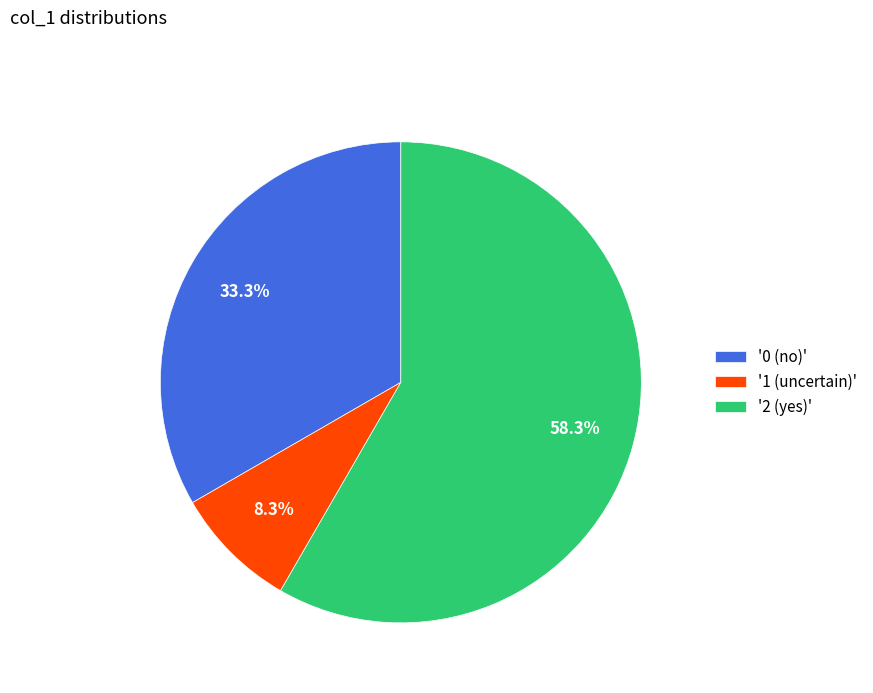

How much of the chart is everything except '0 (no)'?

66.7%